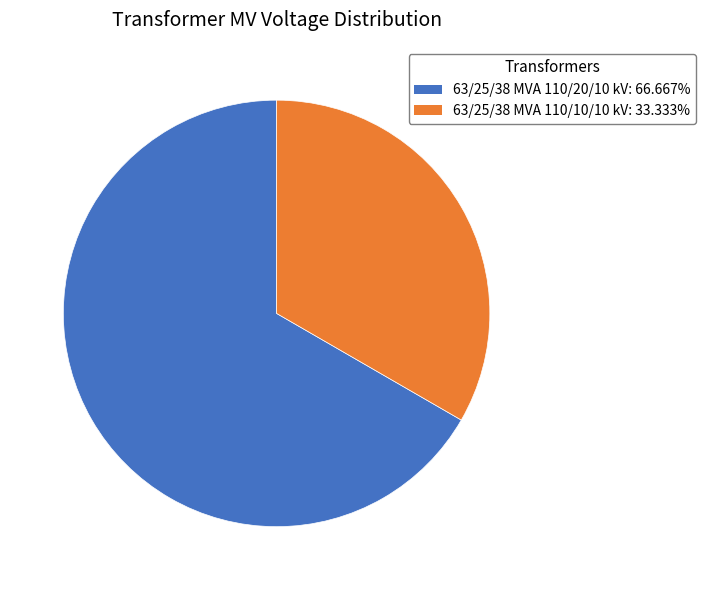

Which slice is the smallest?

63/25/38 MVA 110/10/10 kV